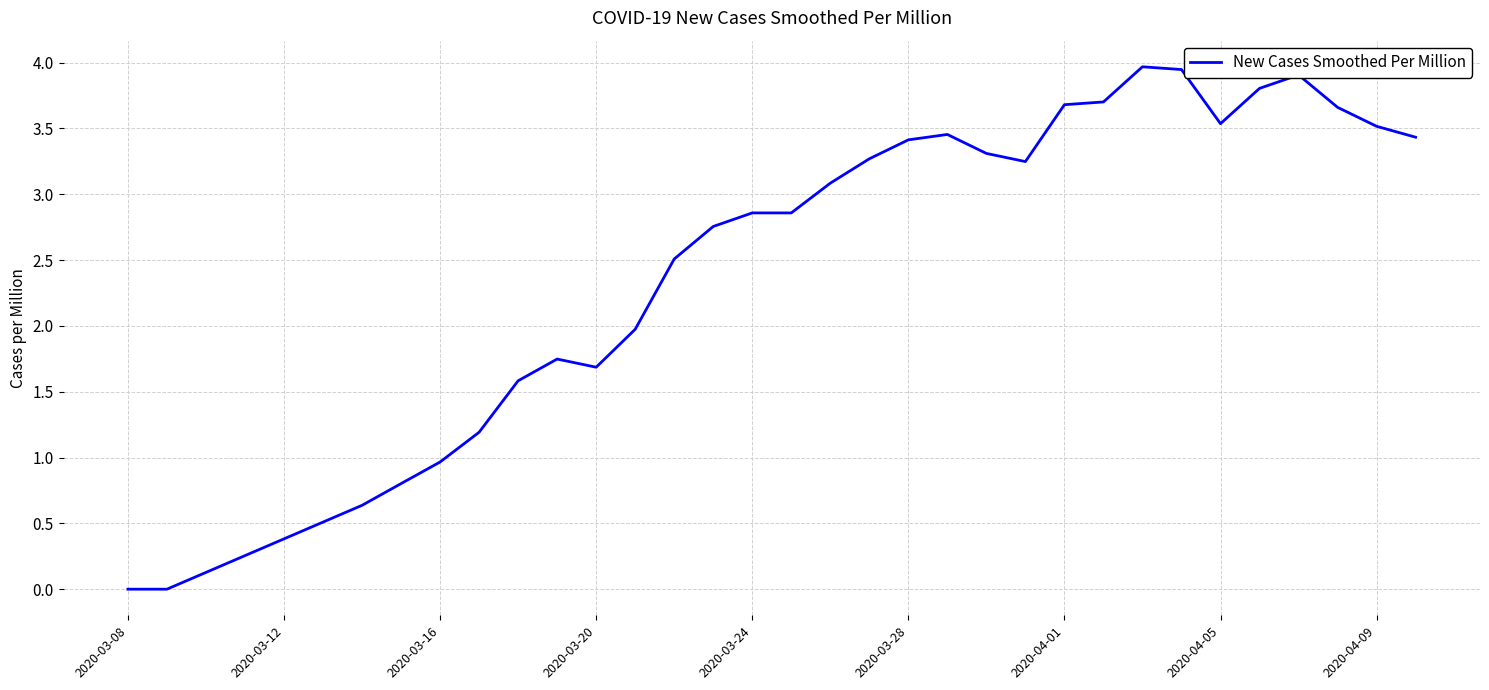

What is the difference between the maximum and minimum values?

4.0